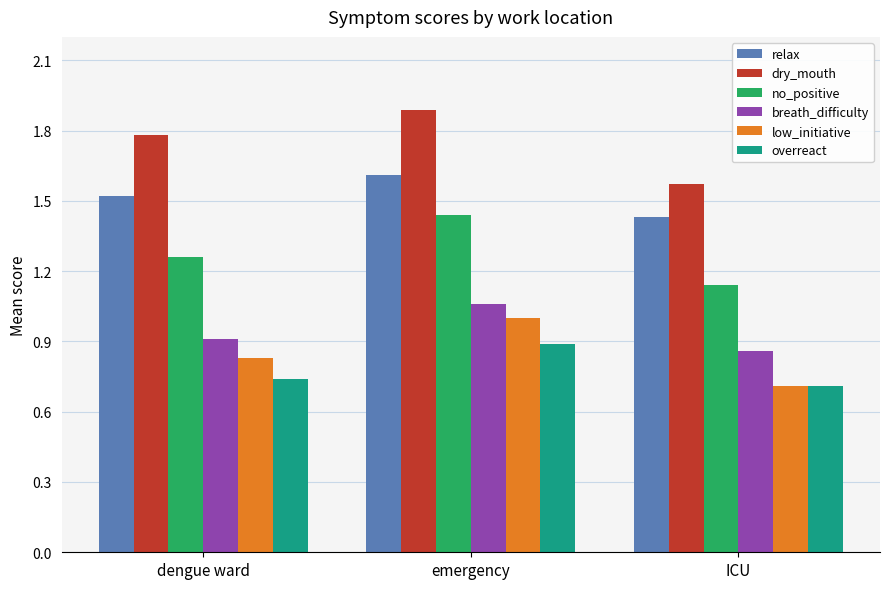

Which series has the widest spread of values?

dry_mouth